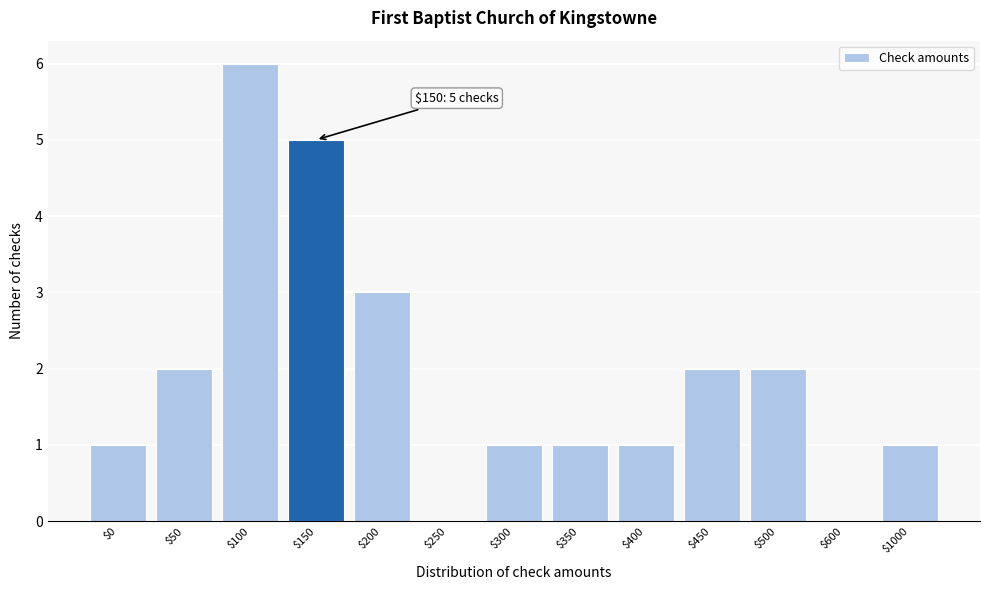

Is it true that the value at $450 is 2?

True